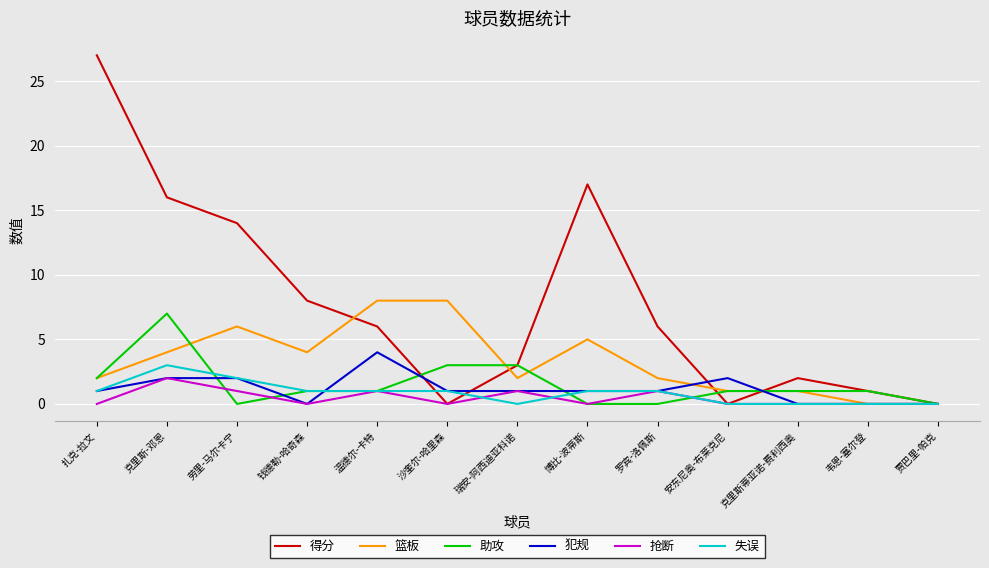

What are all the series names shown in the legend?

得分, 篮板, 助攻, 犯规, 抢断, 失误